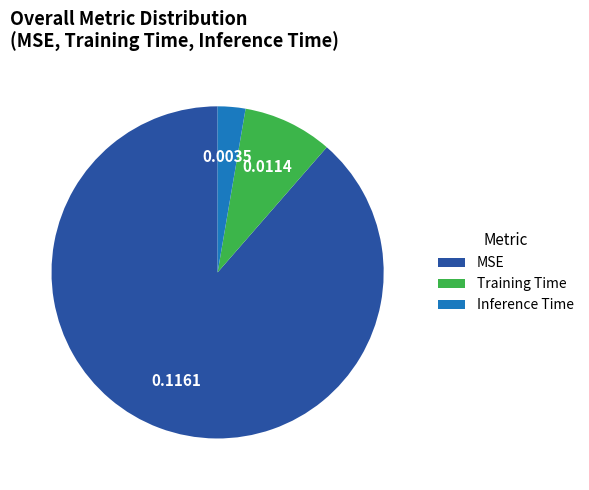

Between Training Time and Inference Time, which is larger?

Training Time